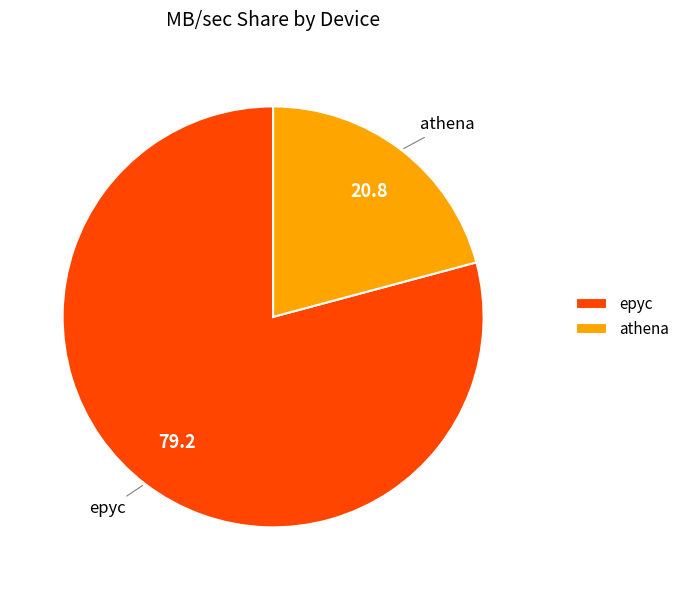

What is the ratio of the value at epyc to the value at athena?

3.8